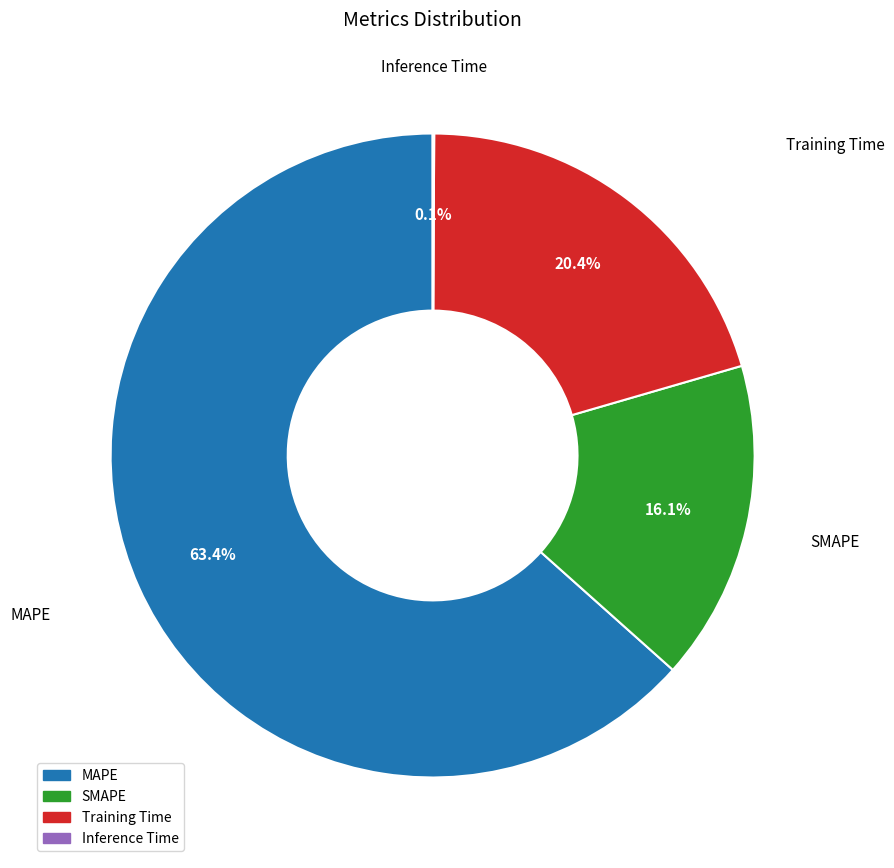

Which has a higher value, Training Time or SMAPE?

Training Time